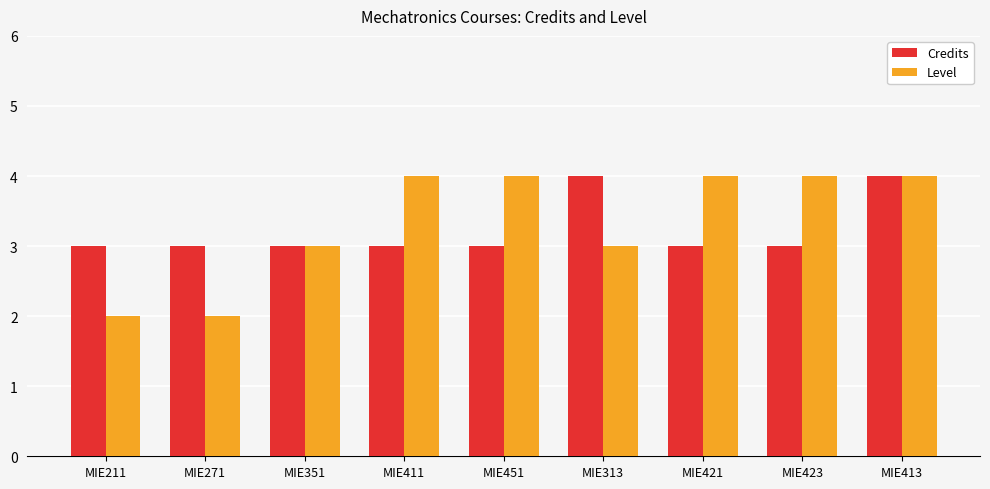

What is the label of the 7th bar from the left?

MIE421